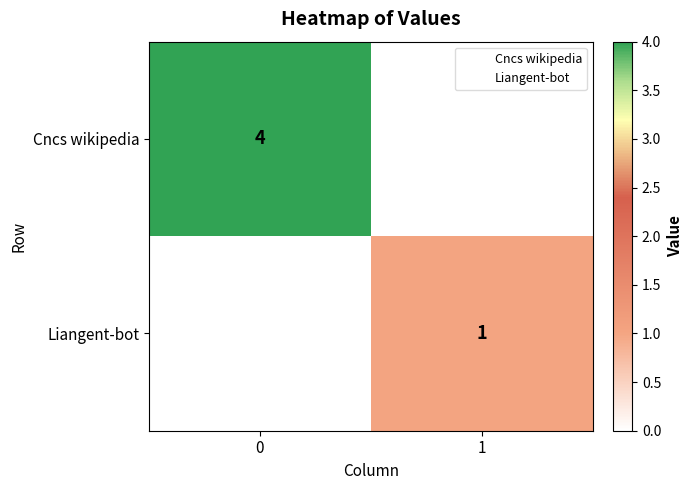

The Liangent-bot series shows 1 at 1. True or false?

True